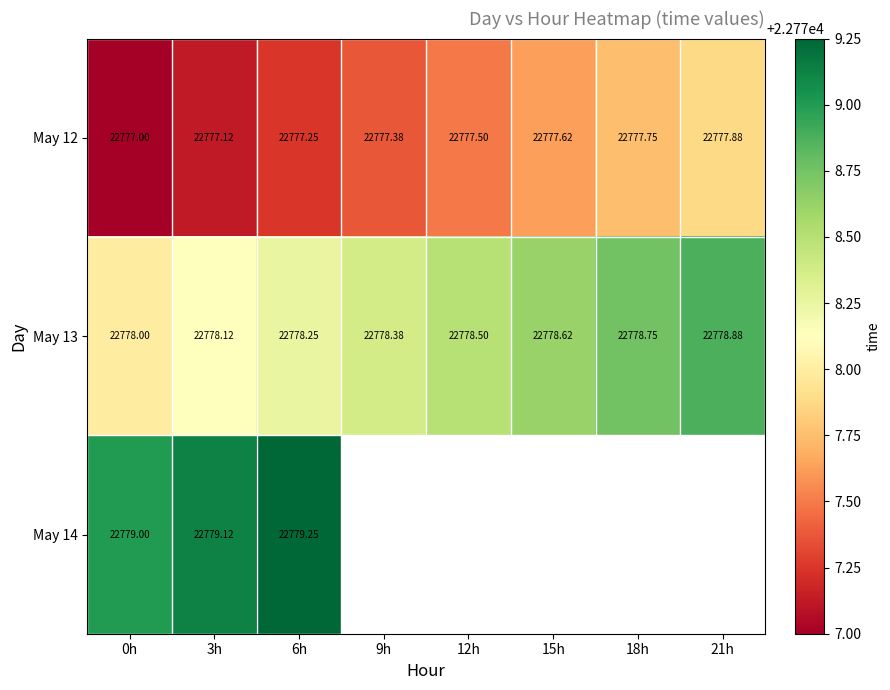

Is it true that May 13 equals 31475.1 at 0h?

False